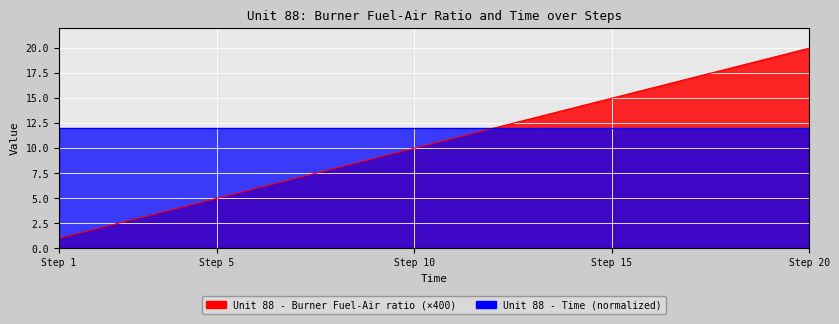

Is it true that the value at 13 is 9?

False